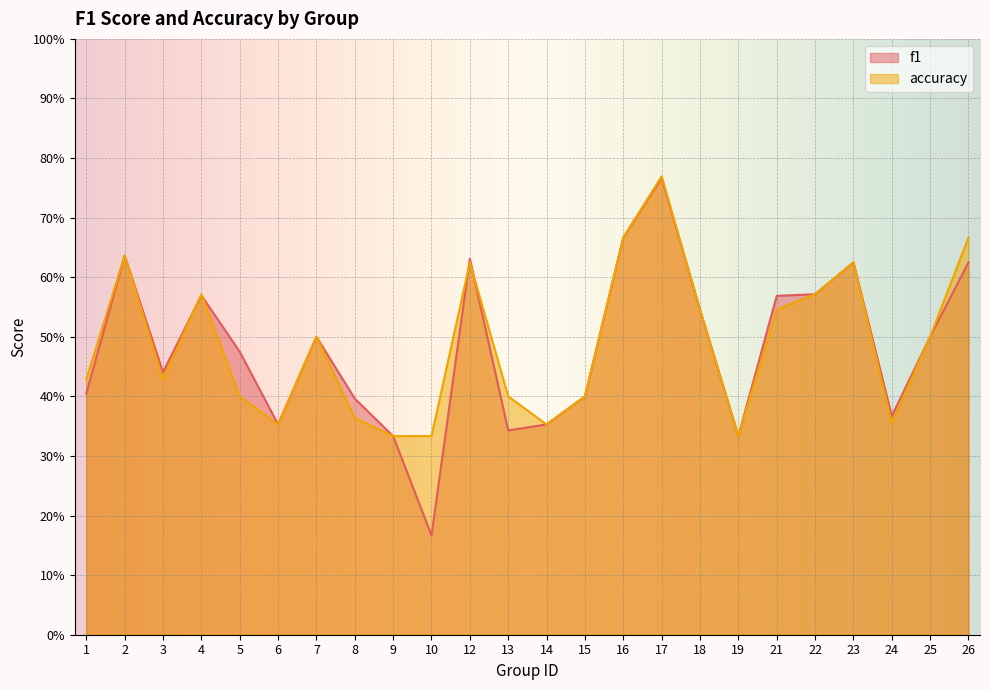

Rank the series at 7 from lowest to highest value.

f1, accuracy